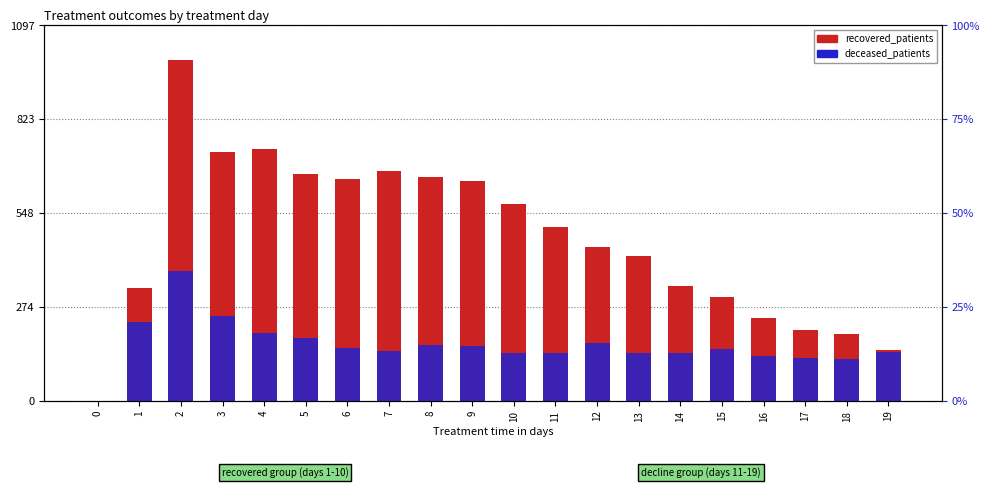

Reading left to right, what are all the values shown in this chart?

recovered_patients: 0=0	1=331	2=998	3=729	4=738	5=663	6=649	7=671	8=656	9=644	10=577	11=508	12=450	13=424	14=335	15=303	16=243	17=207	18=195	19=149
deceased_patients: 0=0	1=230	2=380	3=247	4=199	5=183	6=155	7=145	8=164	9=159	10=140	11=139	12=169	13=140	14=140	15=152	16=132	17=124	18=122	19=142